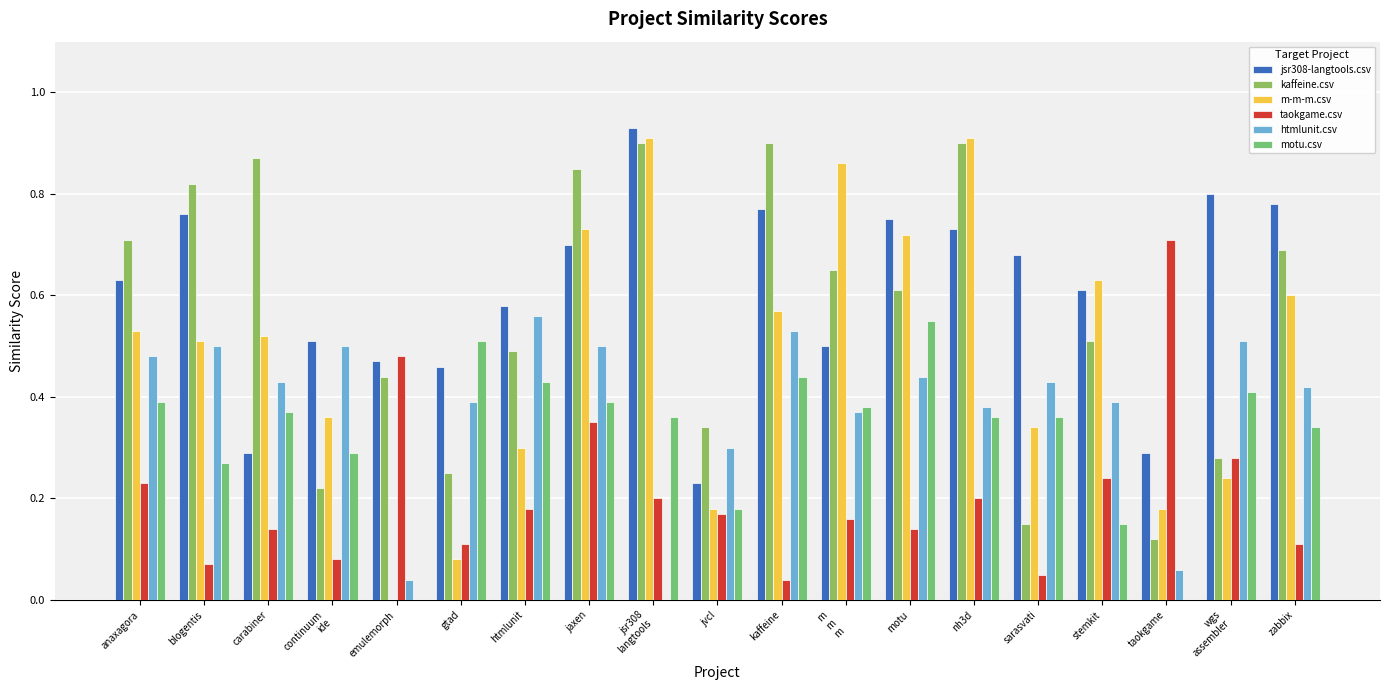

How many categories are shown in the chart?

19